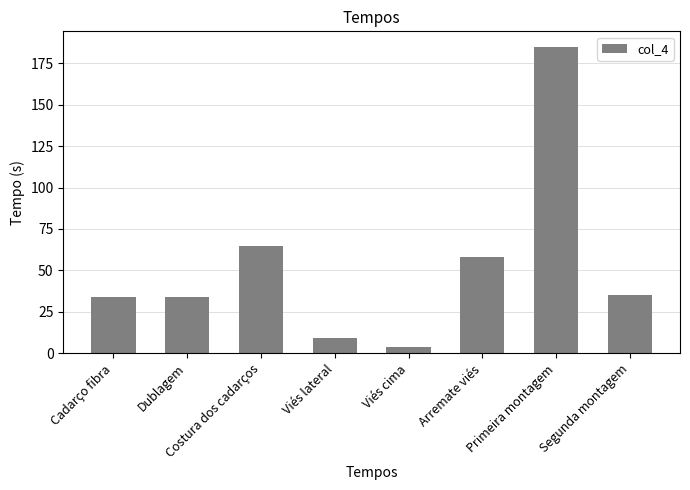

What is the change in value from Cadarço fibra to Viés lateral?

-25